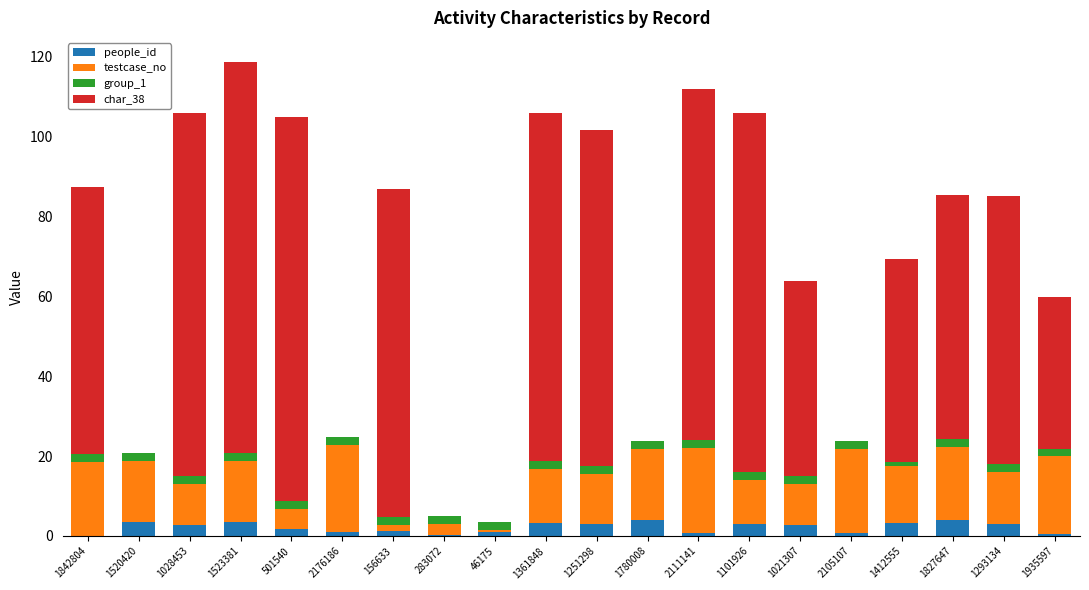

True or false: people_id has a value of 2.7 at 1028453.

True